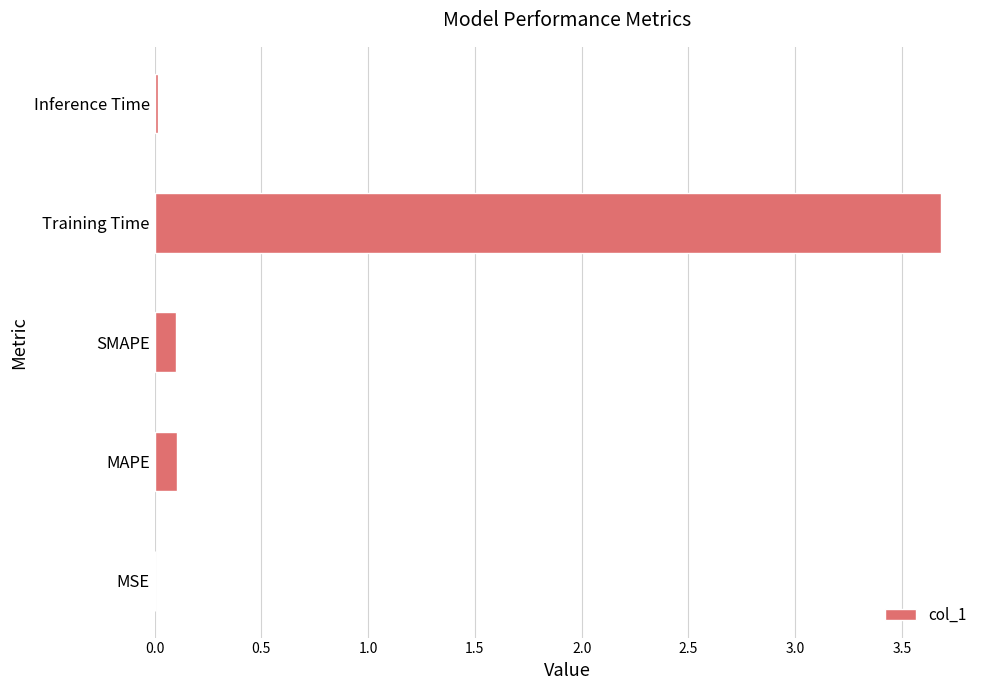

What is the sum of all values?

3.9